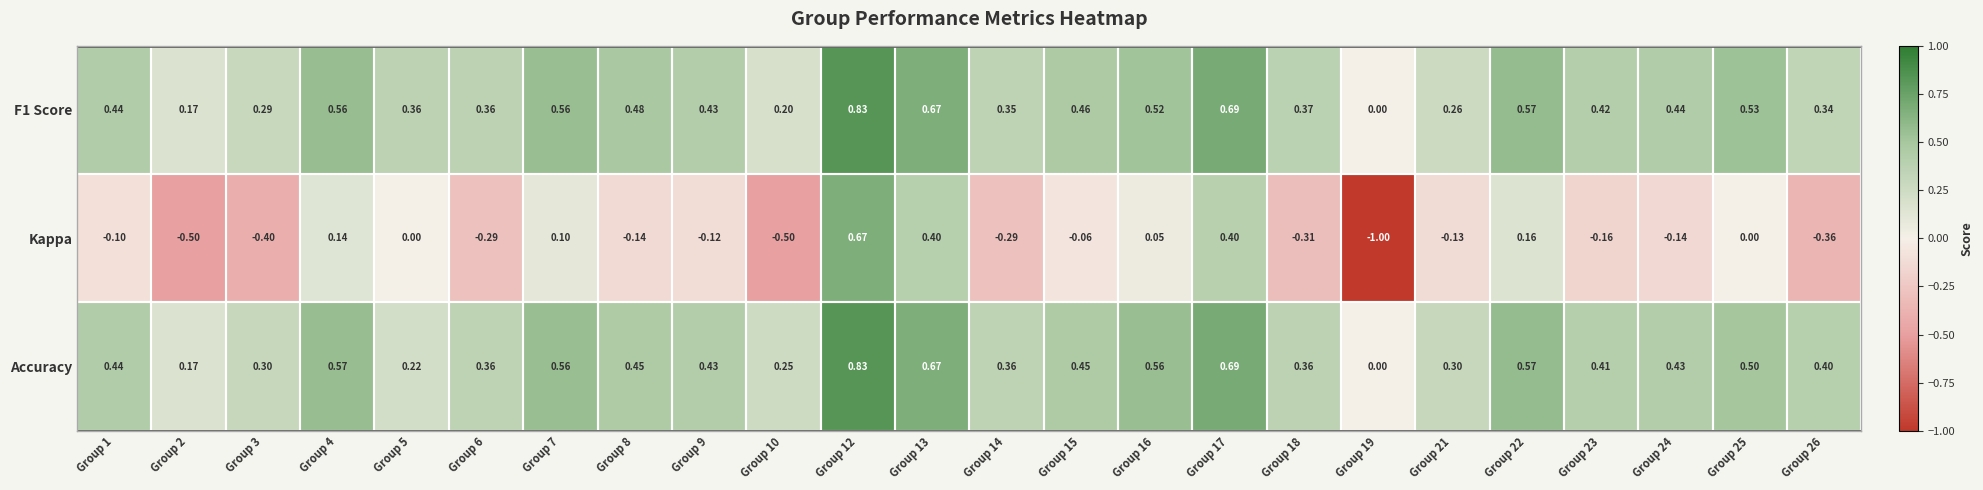

What is the spread (max minus min) of values at Group 16?

0.5